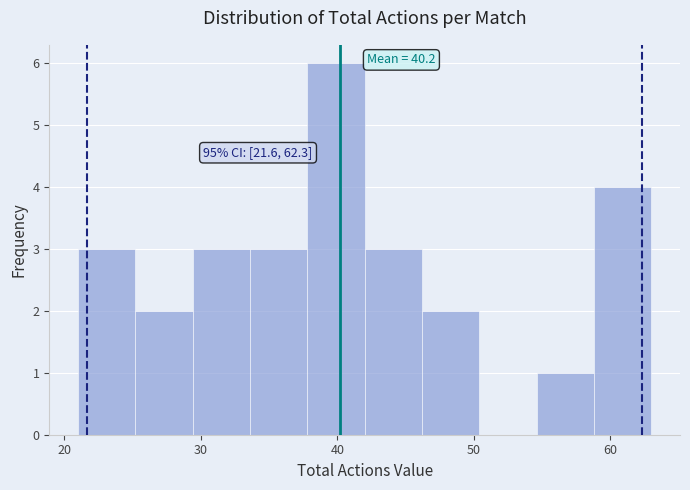

Over which range of the x-axis is the bar tallest?

37.8 to 42.0